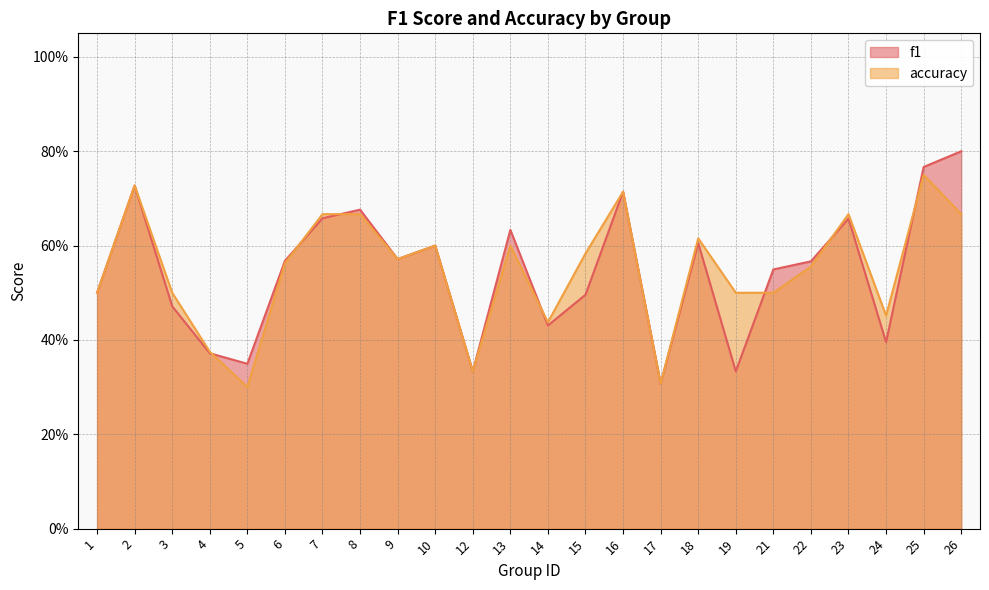

What is the difference between the maximum and minimum values in the f1 series?

0.5